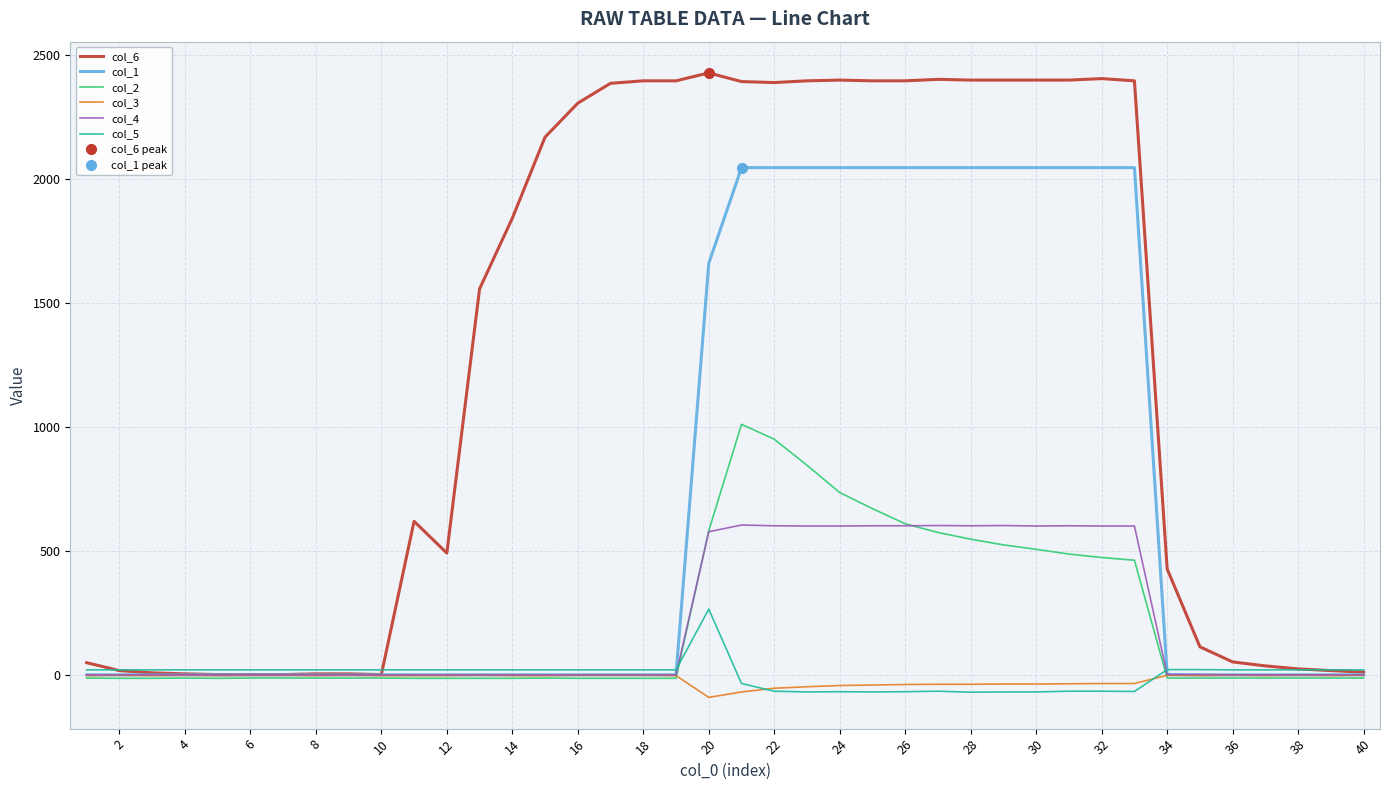

What is the difference between the col_3 values at 36 and 40?

0